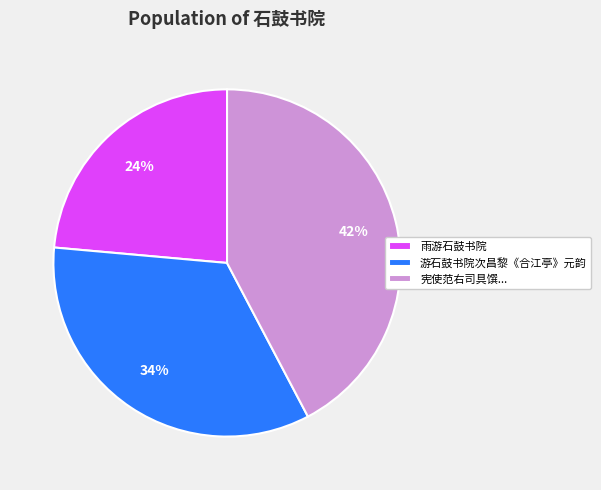

The 游石鼓书院次昌黎《合江亭》元韵 slice represents 26% of the pie. True or false?

False